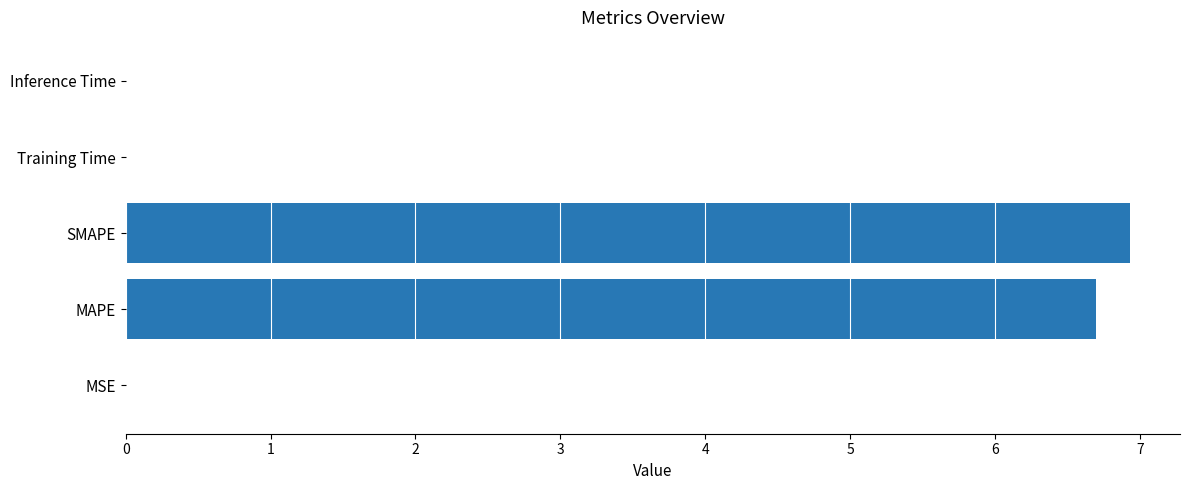

What is the approximate value at SMAPE?

6.9